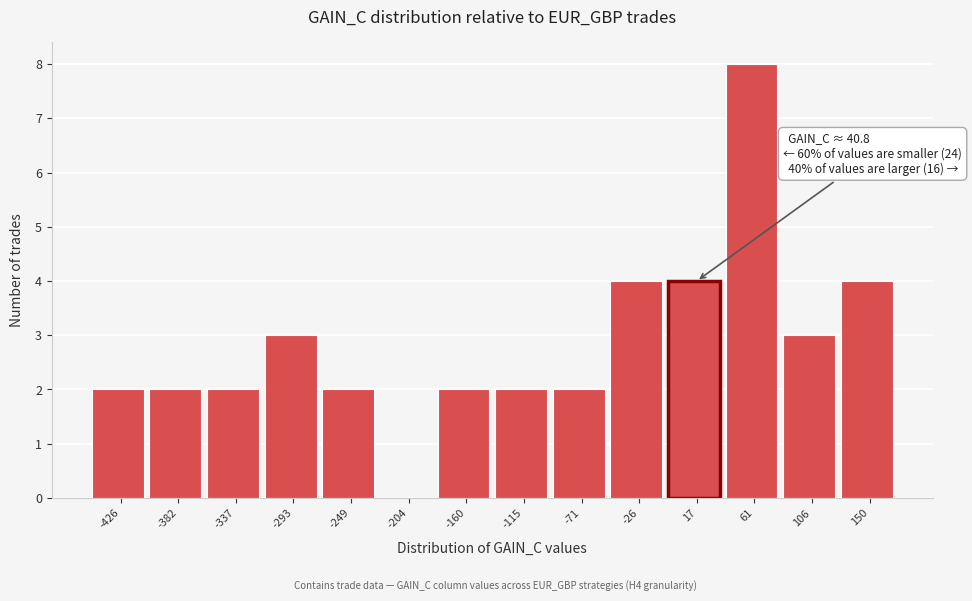

Reading left to right, extract all data points from this chart.

-426=2	-382=2	-337=2	-293=3	-249=2	-204=0	-160=2	-115=2	-71=2	-26=4	17=4	61=8	106=3	150=4